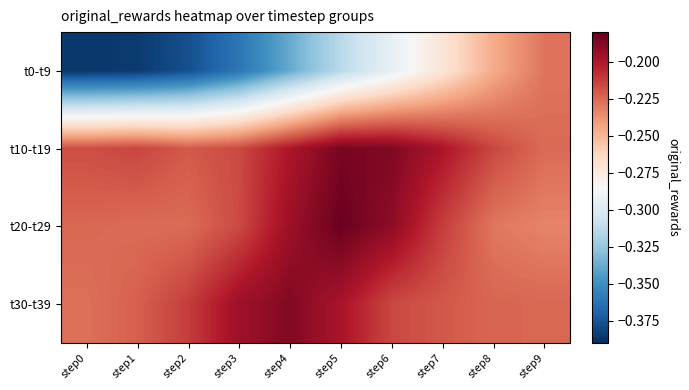

Reading left to right, list all the values displayed in this chart.

t0-t9: step0=-0.4	step1=-0.4	step2=-0.4	step3=-0.4	step4=-0.3	step5=-0.3	step6=-0.3	step7=-0.3	step8=-0.2	step9=-0.2
t10-t19: step0=-0.2	step1=-0.2	step2=-0.2	step3=-0.2	step4=-0.2	step5=-0.2	step6=-0.2	step7=-0.2	step8=-0.2	step9=-0.2
t20-t29: step0=-0.2	step1=-0.2	step2=-0.2	step3=-0.2	step4=-0.2	step5=-0.2	step6=-0.2	step7=-0.2	step8=-0.2	step9=-0.2
t30-t39: step0=-0.2	step1=-0.2	step2=-0.2	step3=-0.2	step4=-0.2	step5=-0.2	step6=-0.2	step7=-0.2	step8=-0.2	step9=-0.2